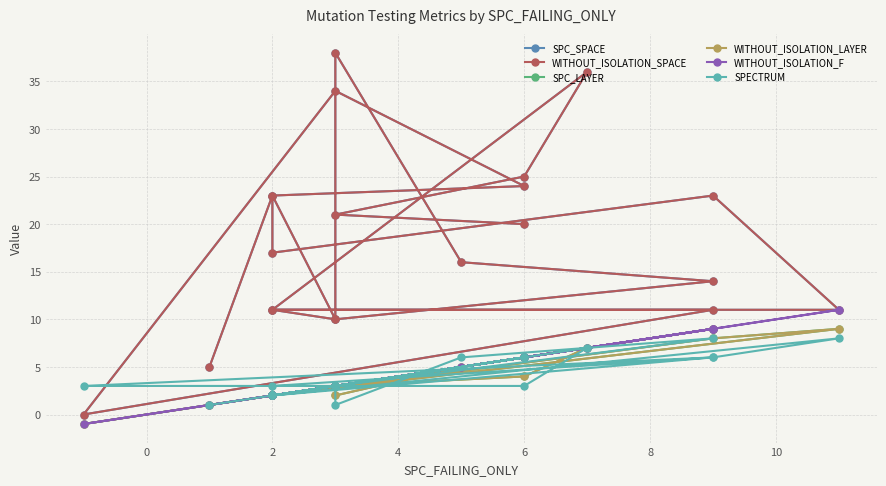

List the series in order of their peak value, lowest first.

SPECTRUM, SPC_LAYER, WITHOUT_ISOLATION_LAYER, WITHOUT_ISOLATION_F, SPC_SPACE, WITHOUT_ISOLATION_SPACE